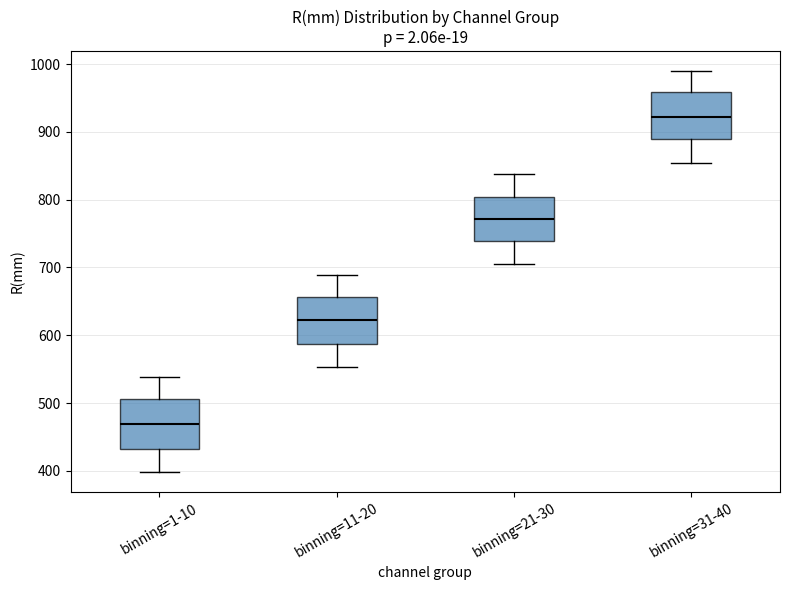

Which box's median line is the lowest?

binning=1-10